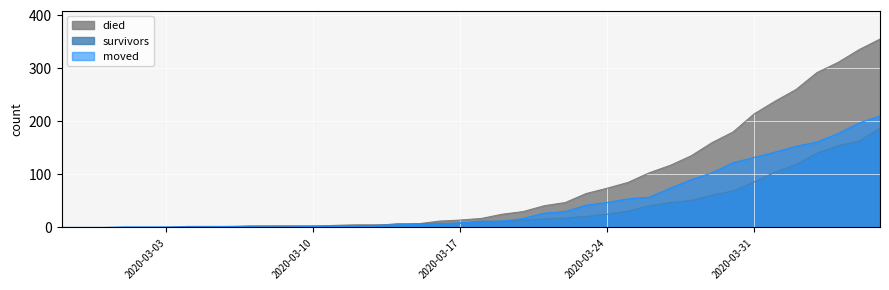

List the series in order of their overall mean, lowest first.

survivors, moved, died